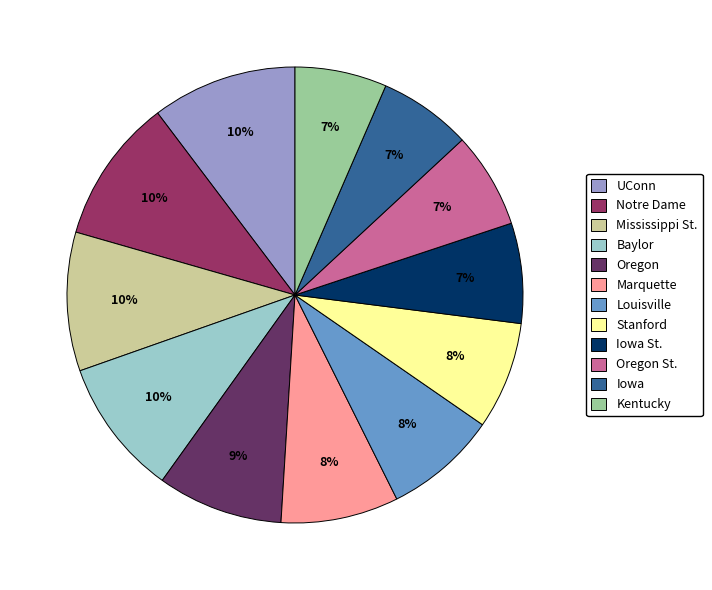

What percentage is the Iowa St. slice, to the nearest percent?

7%